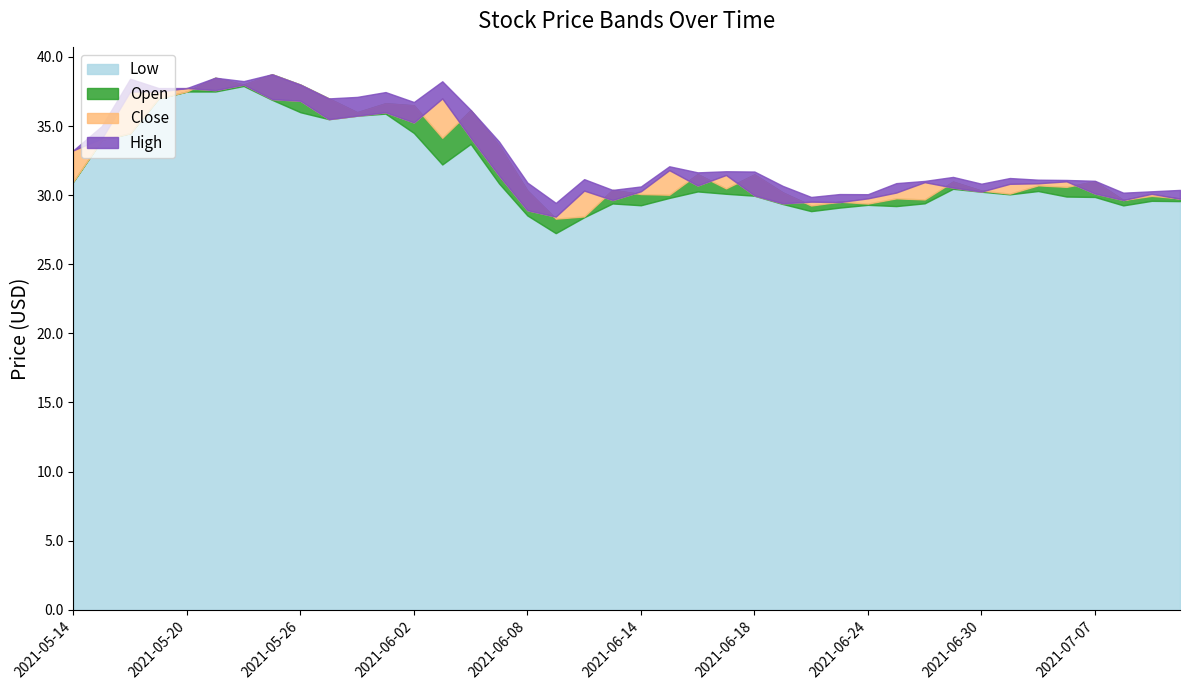

Reading left to right, what are all the values shown in this chart?

Low: 2021-05-14=31.0	2021-05-17=34.0	2021-05-18=34.5	2021-05-19=37.0	2021-05-20=37.5	2021-05-21=37.5	2021-05-24=37.9	2021-05-25=36.9	2021-05-26=36.0	2021-05-27=35.5	2021-05-28=35.8	2021-06-01=35.9	2021-06-02=34.5	2021-06-03=32.2	2021-06-04=33.7	2021-06-07=30.9	2021-06-08=28.5	2021-06-09=27.2	2021-06-10=28.4	2021-06-11=29.4	2021-06-14=29.3	2021-06-15=29.8	2021-06-16=30.3	2021-06-17=30.1	2021-06-18=30.0	2021-06-21=29.4	2021-06-22=28.8	2021-06-23=29.1	2021-06-24=29.3	2021-06-25=29.2	2021-06-28=29.4	2021-06-29=30.5	2021-06-30=30.2	2021-07-01=30.1	2021-07-02=30.3	2021-07-06=29.9	2021-07-07=29.9	2021-07-08=29.3	2021-07-09=29.6	2021-07-12=29.6
Open: 2021-05-14=31.0	2021-05-17=34.0	2021-05-18=34.5	2021-05-19=37.0	2021-05-20=37.5	2021-05-21=38.5	2021-05-24=38.0	2021-05-25=38.8	2021-05-26=38.0	2021-05-27=37.0	2021-05-28=36.0	2021-06-01=36.6	2021-06-02=36.5	2021-06-03=34.1	2021-06-04=36.1	2021-06-07=33.6	2021-06-08=30.3	2021-06-09=28.3	2021-06-10=28.5	2021-06-11=30.4	2021-06-14=30.1	2021-06-15=30.0	2021-06-16=31.5	2021-06-17=30.5	2021-06-18=31.5	2021-06-21=30.2	2021-06-22=29.2	2021-06-23=29.5	2021-06-24=29.4	2021-06-25=29.8	2021-06-28=29.7	2021-06-29=31.0	2021-06-30=30.3	2021-07-01=30.1	2021-07-02=30.7	2021-07-06=30.6	2021-07-07=31.0	2021-07-08=29.6	2021-07-09=29.9	2021-07-12=29.8
Close: 2021-05-14=33.2	2021-05-17=34.1	2021-05-18=37.5	2021-05-19=37.5	2021-05-20=37.8	2021-05-21=37.6	2021-05-24=38.0	2021-05-25=37.0	2021-05-26=36.8	2021-05-27=35.5	2021-05-28=35.8	2021-06-01=36.0	2021-06-02=35.3	2021-06-03=37.0	2021-06-04=34.1	2021-06-07=31.4	2021-06-08=28.9	2021-06-09=28.4	2021-06-10=30.3	2021-06-11=29.6	2021-06-14=30.3	2021-06-15=31.8	2021-06-16=30.7	2021-06-17=31.5	2021-06-18=30.0	2021-06-21=29.4	2021-06-22=29.5	2021-06-23=29.5	2021-06-24=29.8	2021-06-25=30.2	2021-06-28=30.9	2021-06-29=30.6	2021-06-30=30.3	2021-07-01=30.8	2021-07-02=30.9	2021-07-06=31.0	2021-07-07=30.1	2021-07-08=29.6	2021-07-09=30.1	2021-07-12=29.7
High: 2021-05-14=33.2	2021-05-17=35.0	2021-05-18=38.4	2021-05-19=37.8	2021-05-20=37.8	2021-05-21=38.5	2021-05-24=38.2	2021-05-25=38.8	2021-05-26=38.0	2021-05-27=37.0	2021-05-28=37.1	2021-06-01=37.5	2021-06-02=36.7	2021-06-03=38.2	2021-06-04=36.2	2021-06-07=33.9	2021-06-08=30.9	2021-06-09=29.4	2021-06-10=31.2	2021-06-11=30.4	2021-06-14=30.6	2021-06-15=32.1	2021-06-16=31.6	2021-06-17=31.7	2021-06-18=31.7	2021-06-21=30.7	2021-06-22=29.9	2021-06-23=30.1	2021-06-24=30.1	2021-06-25=30.9	2021-06-28=31.0	2021-06-29=31.3	2021-06-30=30.8	2021-07-01=31.2	2021-07-02=31.1	2021-07-06=31.1	2021-07-07=31.0	2021-07-08=30.2	2021-07-09=30.3	2021-07-12=30.4